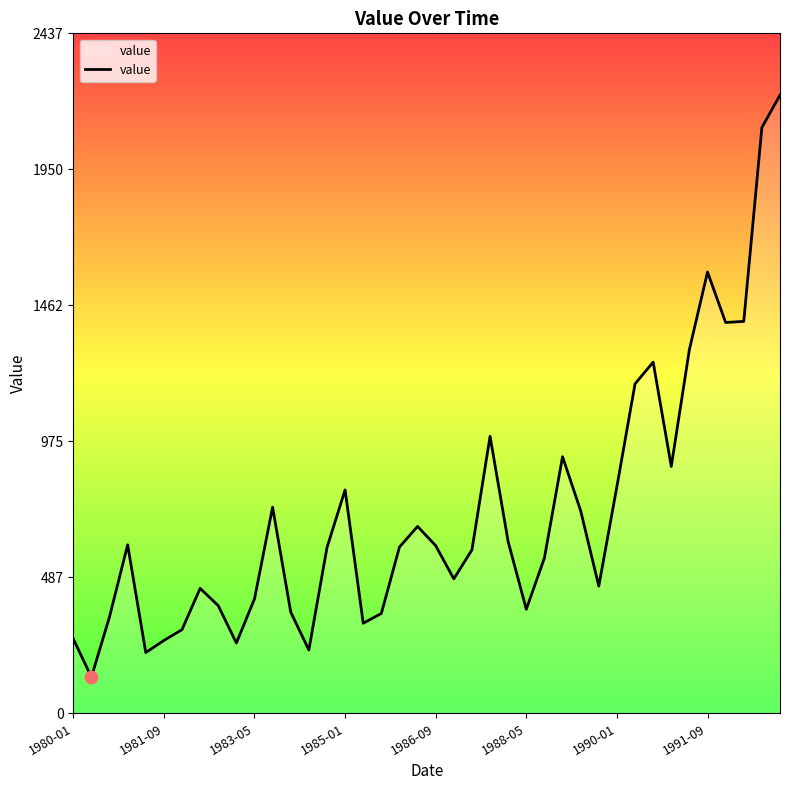

Approximately how many times larger is the value at 31 compared to 1980-01?

4.4